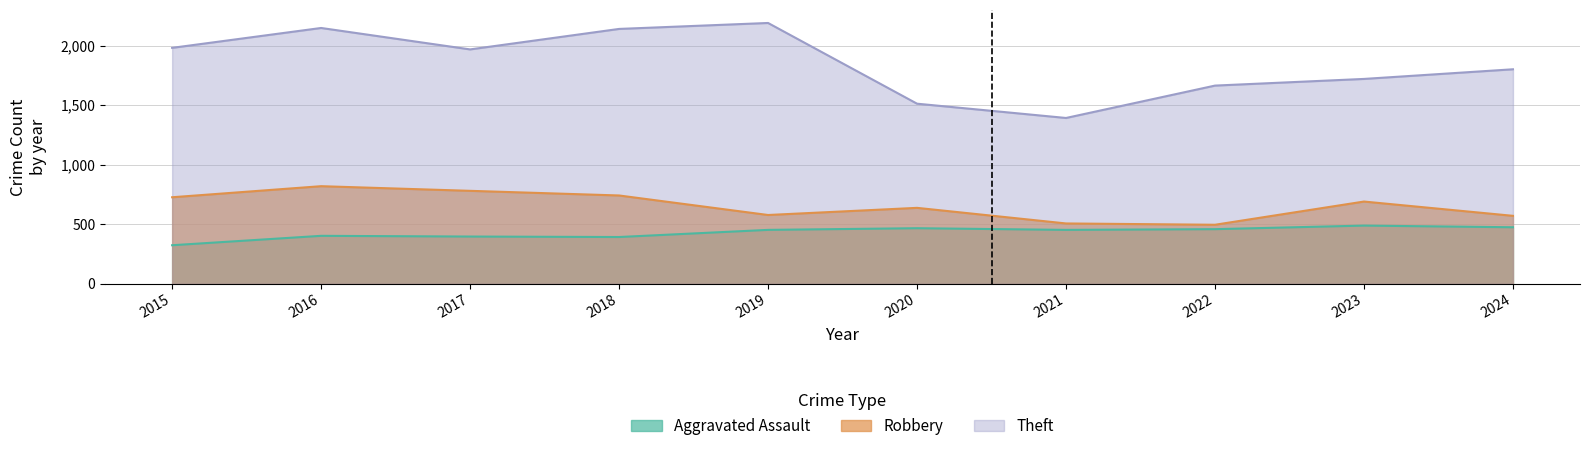

Between 2021 and 2024, which series saw the biggest shift?

Theft